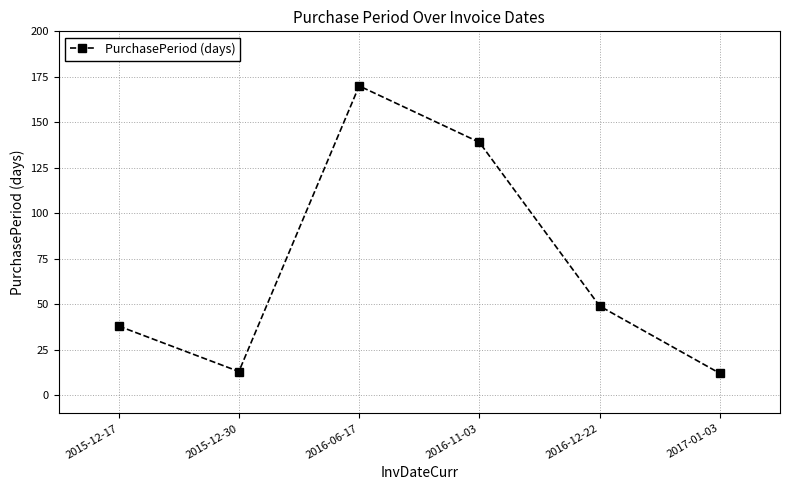

Reading left to right, extract all data points from this chart.

2015-12-17=38	2015-12-30=13	2016-06-17=170	2016-11-03=139	2016-12-22=49	2017-01-03=12